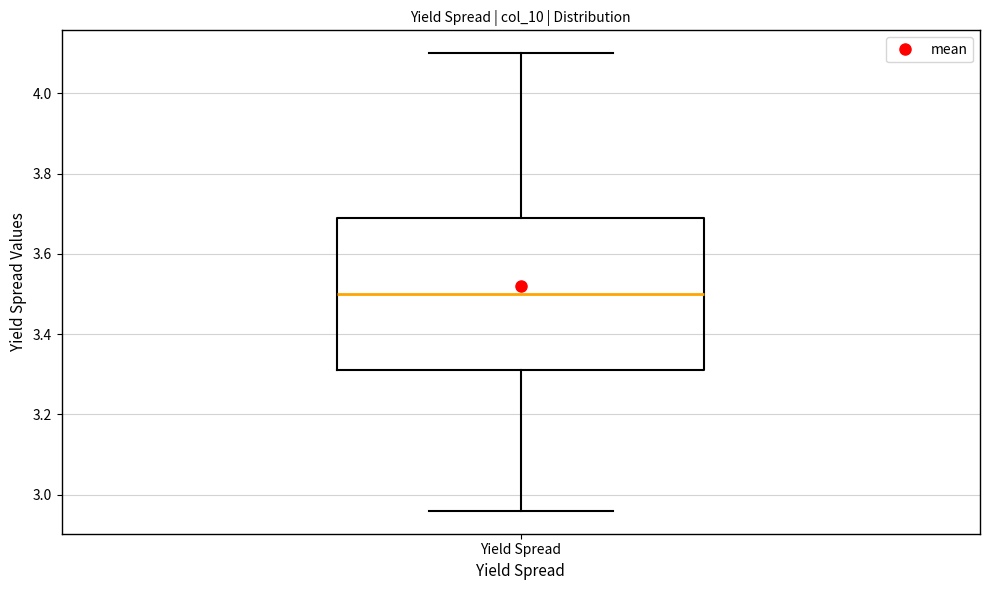

Transcribe this box plot: give where the median line is, the range the box spans, and where the two whiskers end, as read against the y-axis. The values are not printed on the chart, so give them approximately, as read against the axis.

median 3.50, box 3.32 to 3.70, whiskers 2.96 to 4.10